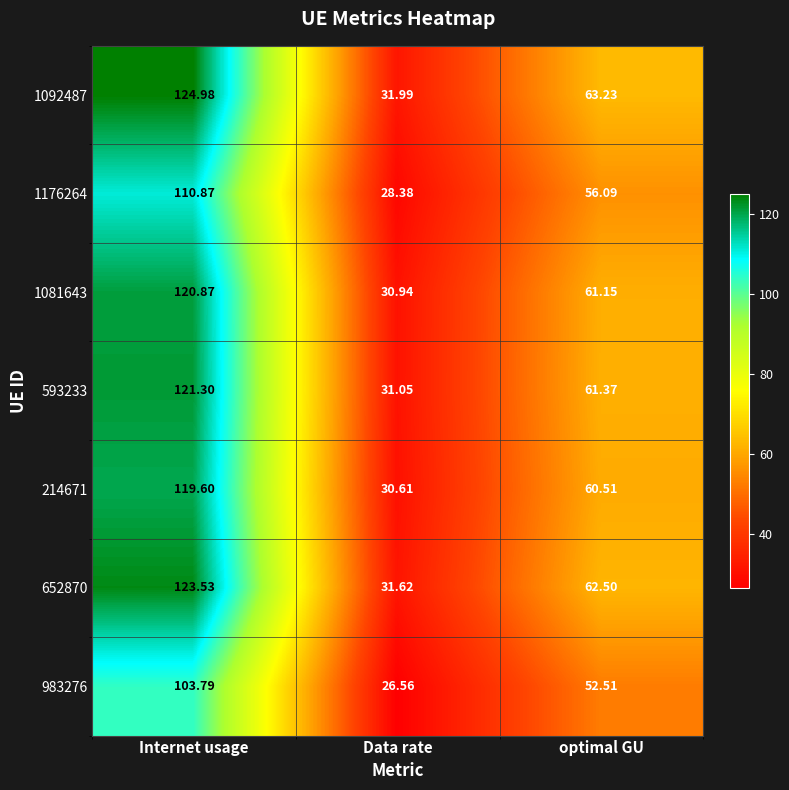

Which category has the lowest value across all series?

Data rate